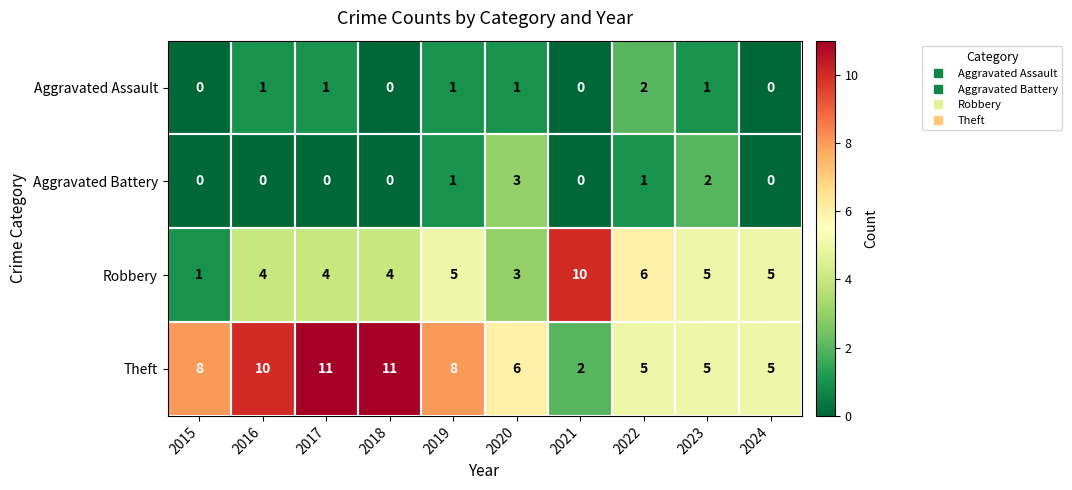

At which category is the sum across all series the highest?

2017